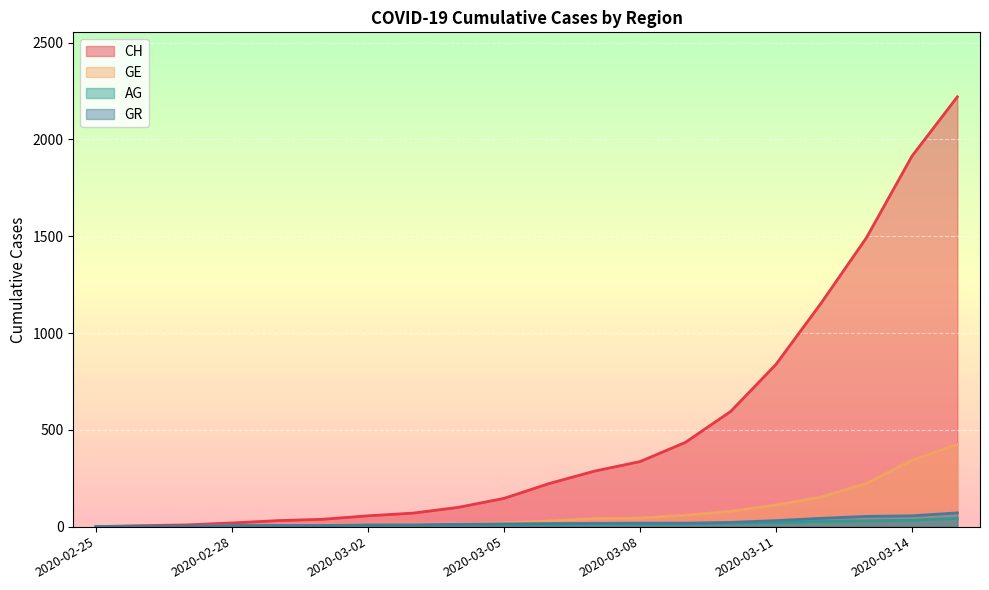

At which label is AG closest to 21?

2020-03-11